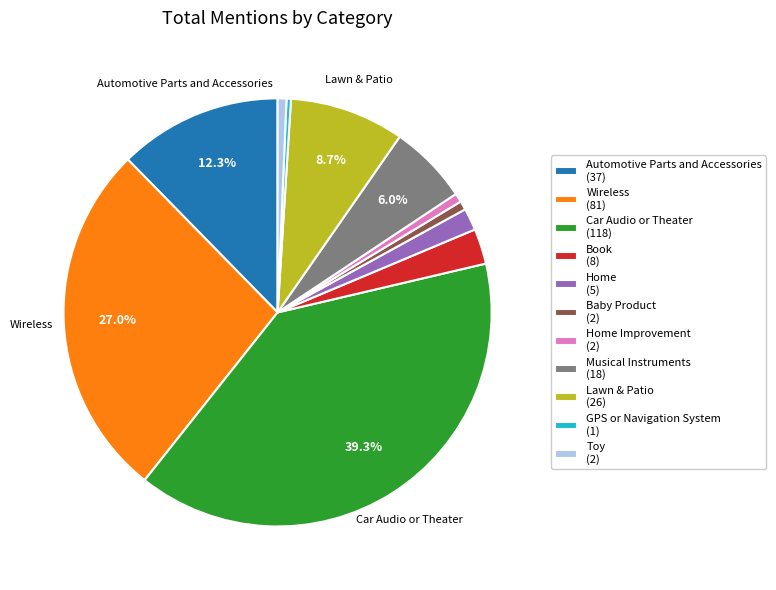

Which slice is the largest?

Car Audio or Theater (118)